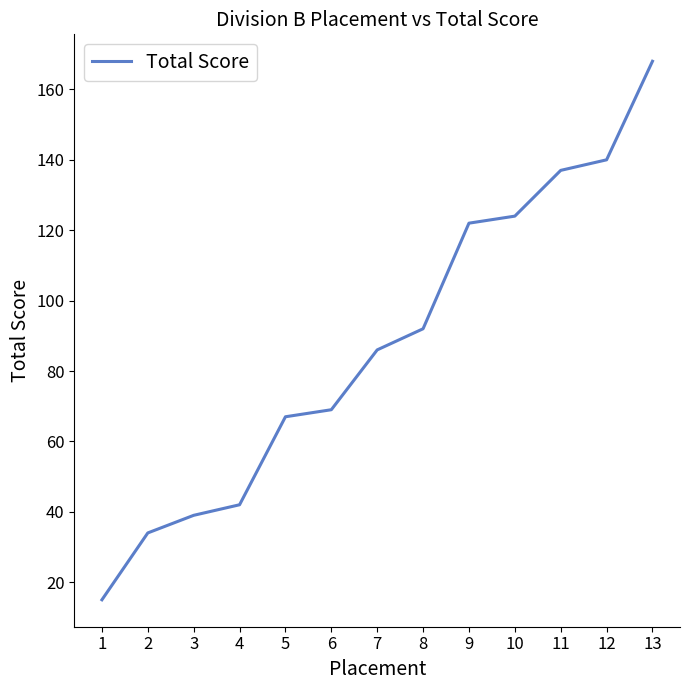

List the labels in order of value, smallest first.

1, 2, 3, 4, 5, 6, 7, 8, 9, 10, 11, 12, 13